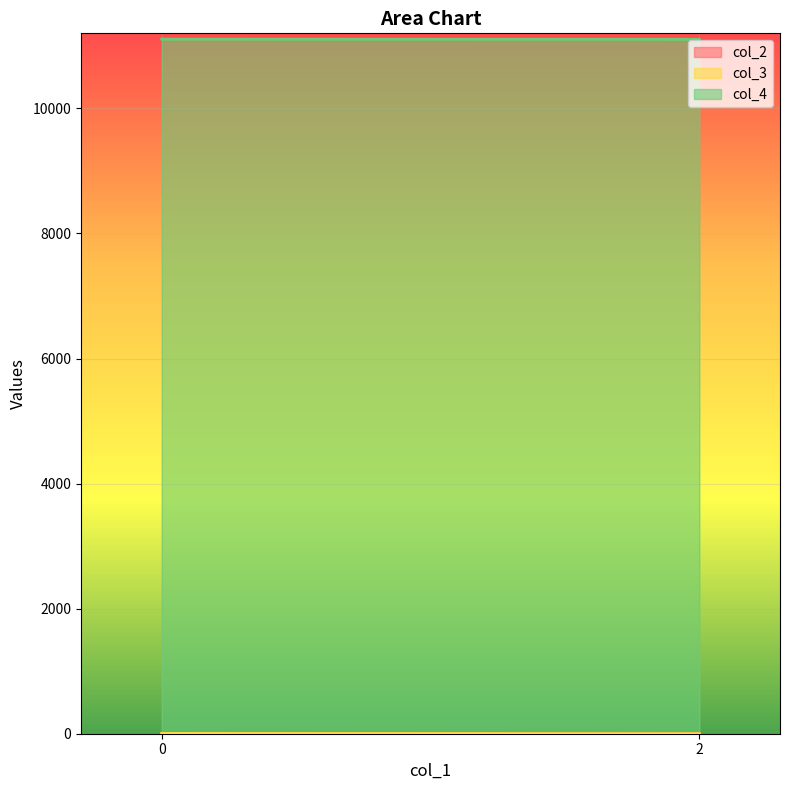

How many data points in col_3 are less than 2?

1